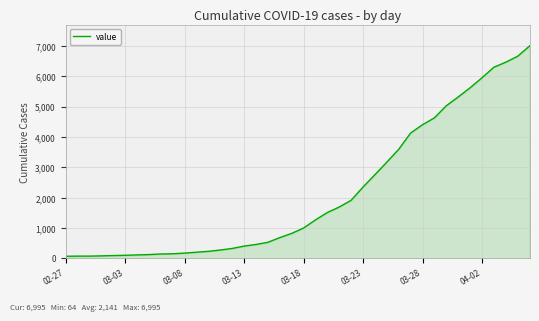

What is the greatest value displayed?

6995